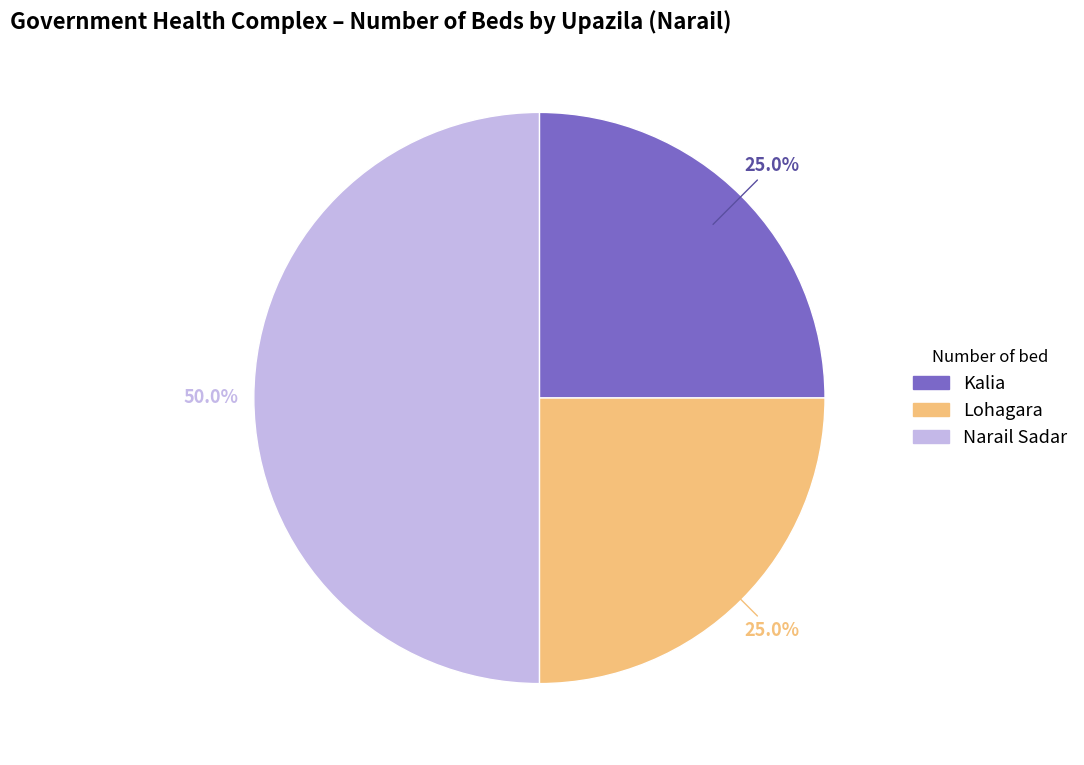

Which slice is the largest?

Narail Sadar